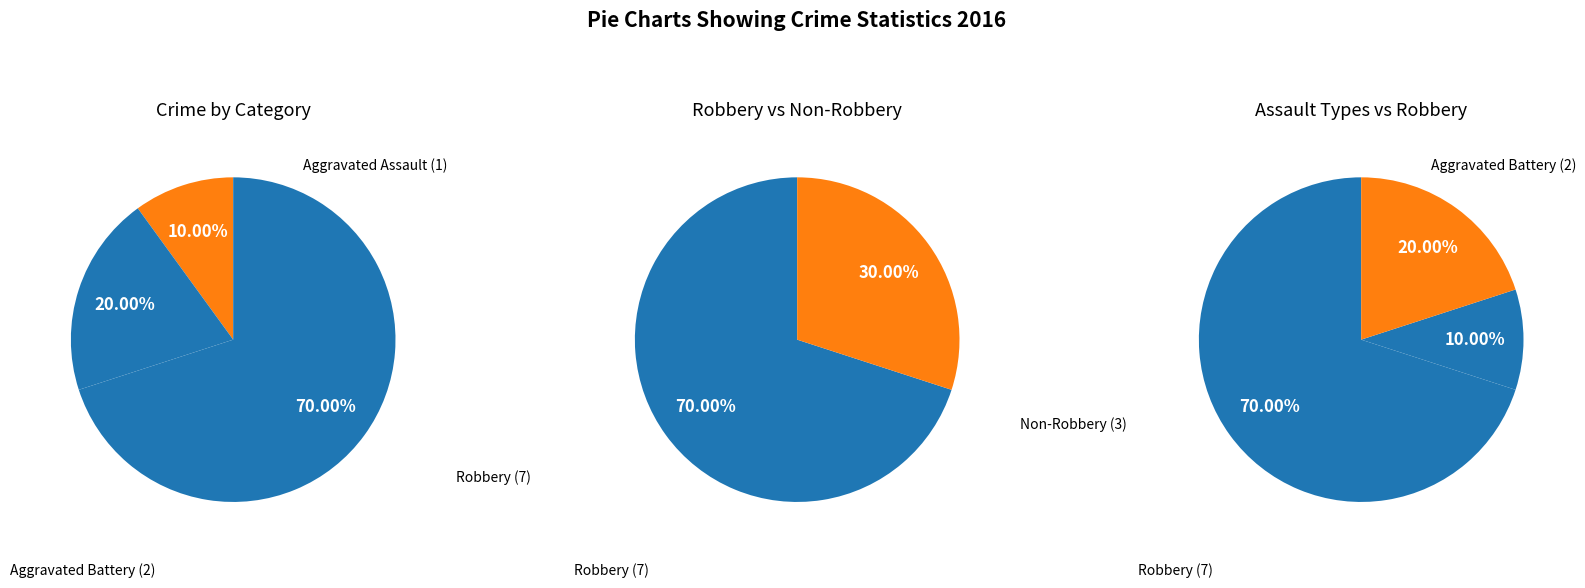

Combined, what portion of the pie is Robbery and Aggravated Battery?

90.0%